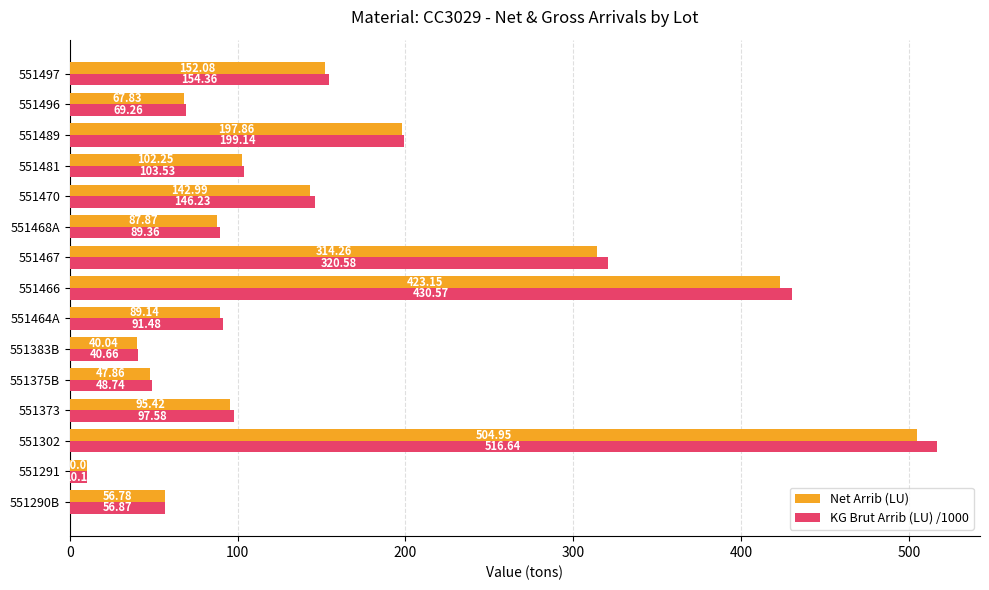

At 551468A, list the series in order from largest to smallest.

KG Brut Arrib (LU) /1000, Net Arrib (LU)